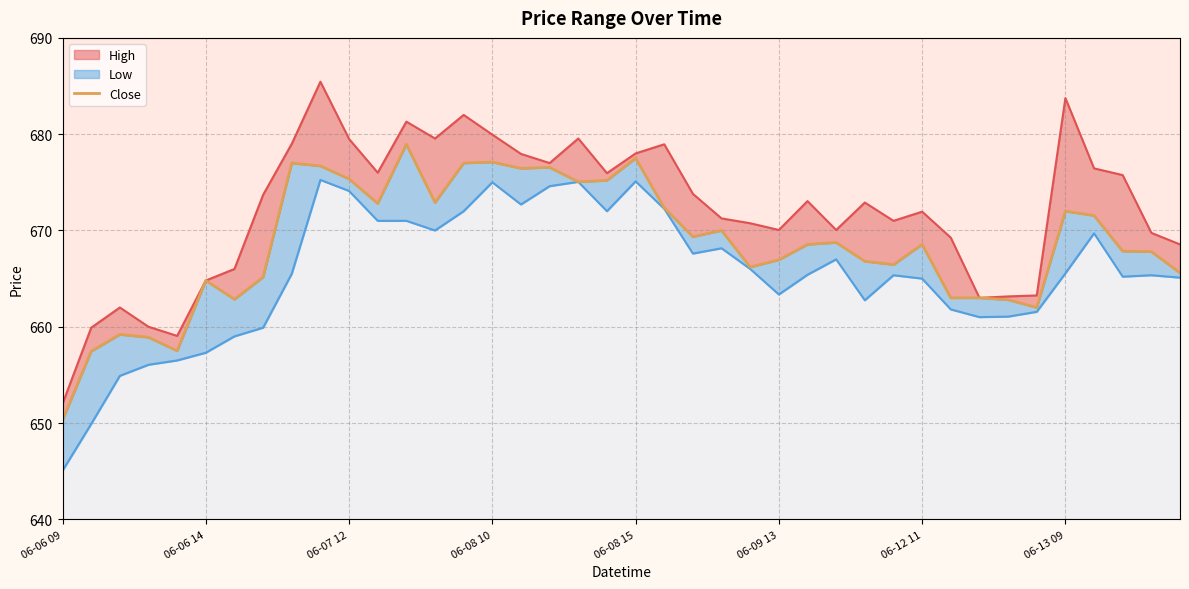

Approximately how many times larger is the value at 15 compared to 29?

1.0